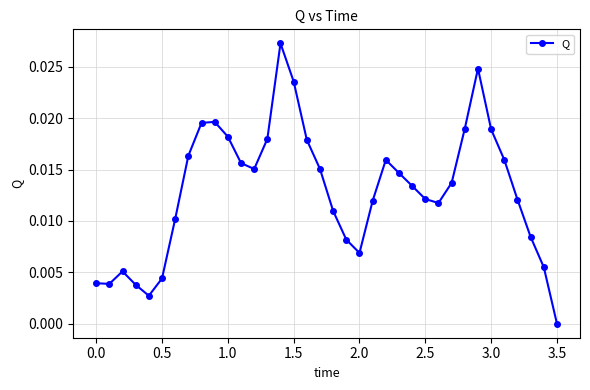

True or false: the data has more than 1 interior local peaks.

True